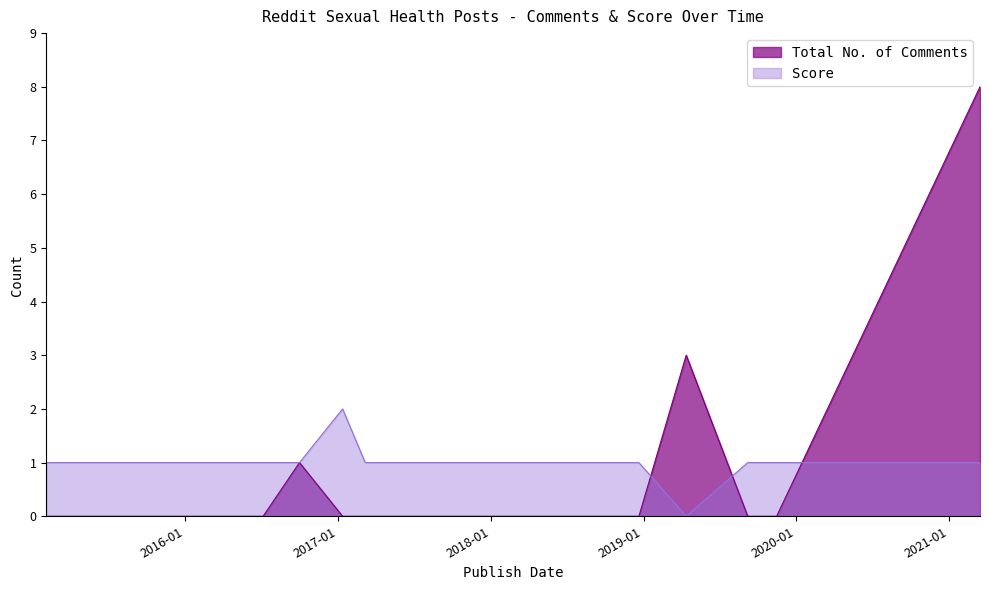

What is the total value across all series at 2016-07-06?

1